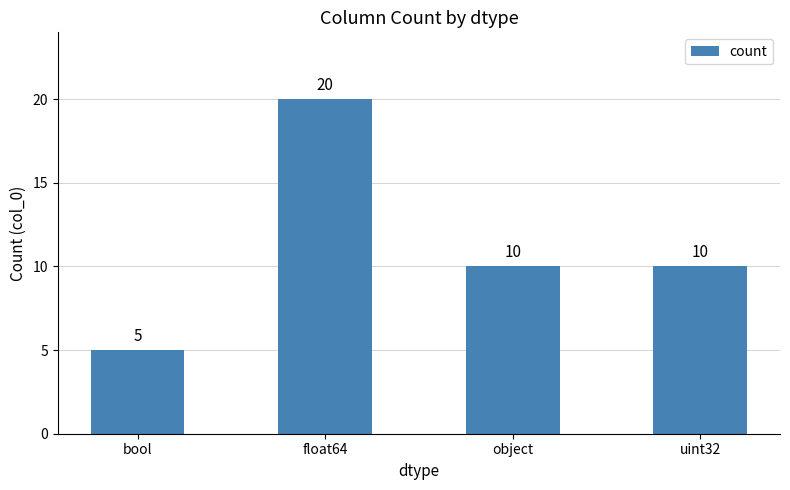

What is the value of the 4th bar from the left?

10